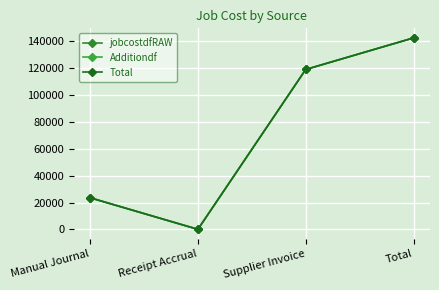

True or false: Total and jobcostdfRAW intersect in this chart.

False